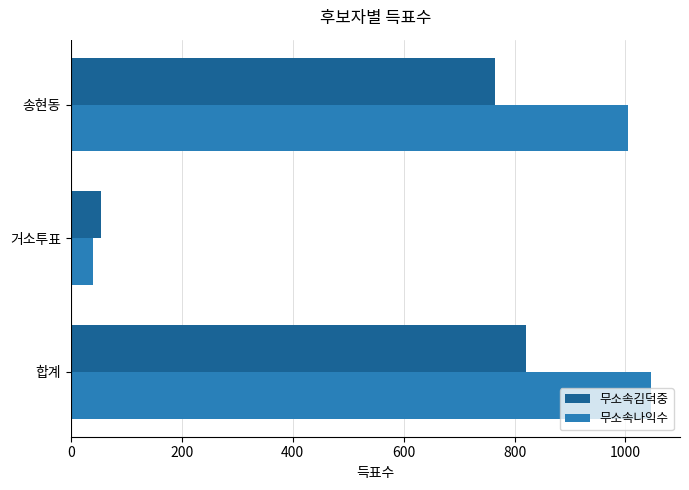

Which series has the largest total across all categories?

무소속나익수